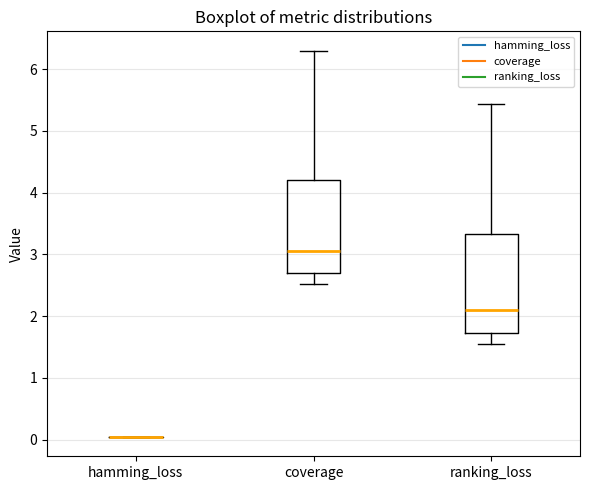

Reading left to right, read every box against the y-axis: the position of its median line, the range the box covers, and the ends of its whiskers. The values are not printed on the chart, so give them approximately, as read against the axis.

hamming_loss: box collapsed to a line at 0.0, whiskers 0.0 to 0.0
coverage: median 3.1, box 2.7 to 4.2, whiskers 2.5 to 6.3
ranking_loss: median 2.1, box 1.7 to 3.3, whiskers 1.5 to 5.4